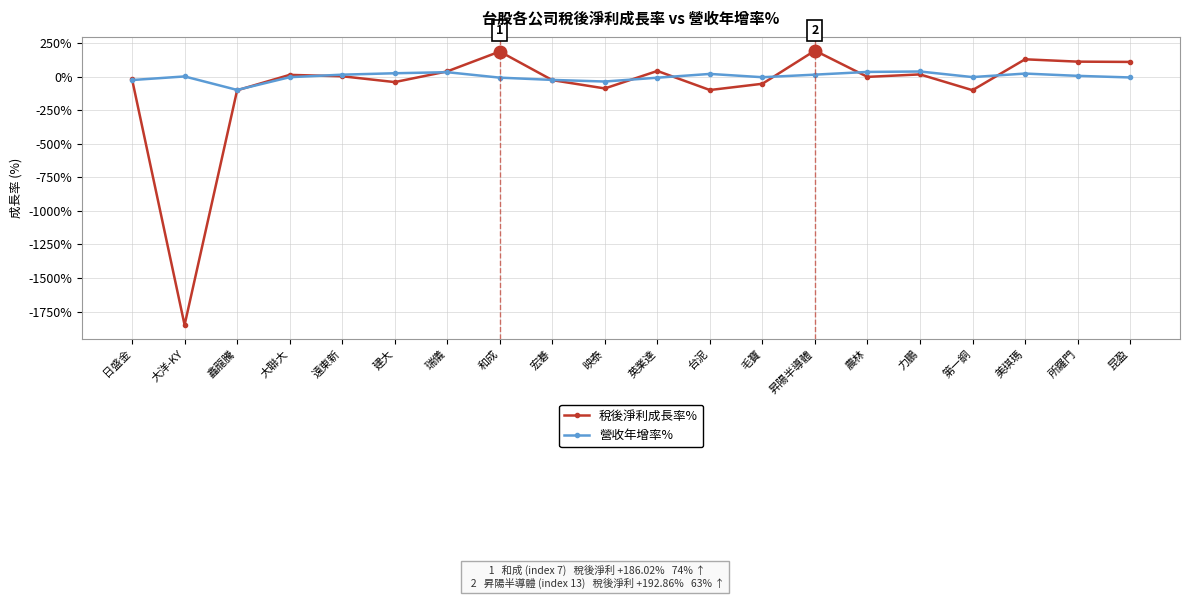

How many values in the 營收年增率% series exceed 0?

10